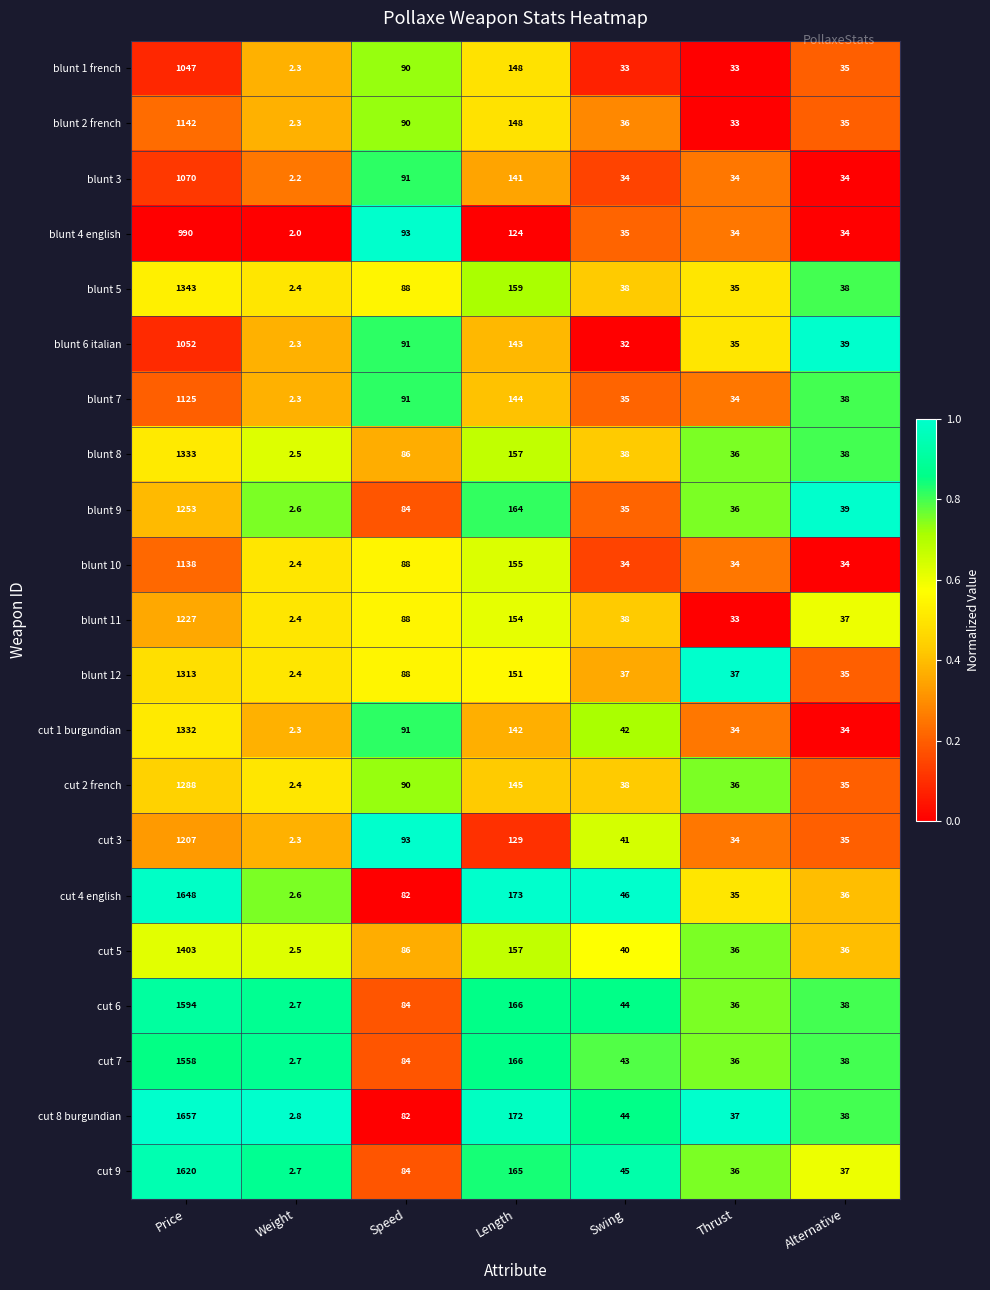

Which series has the largest range (max minus min)?

cut 8 burgundian